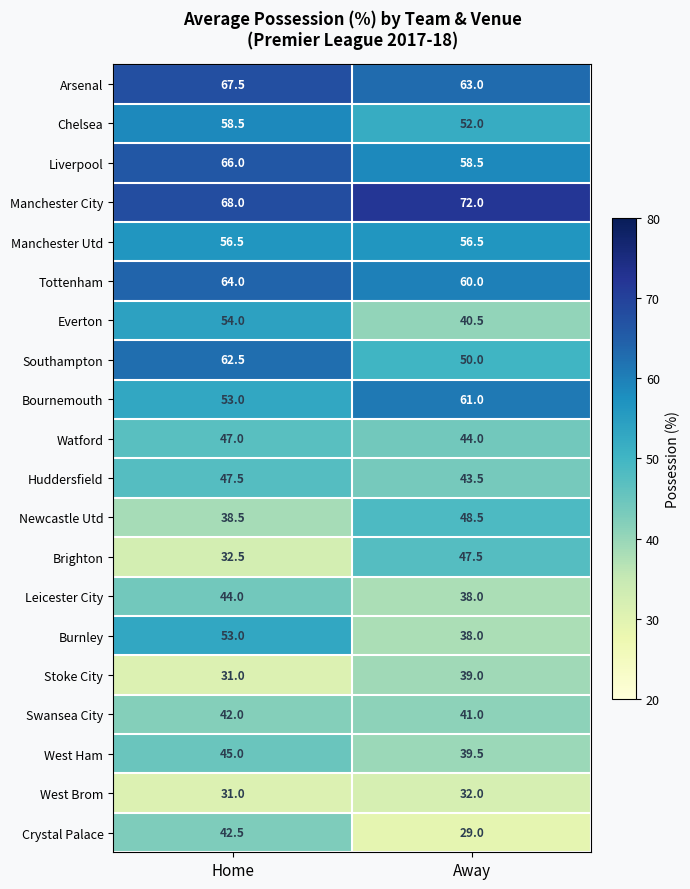

Which series has the largest total across all categories?

Manchester City